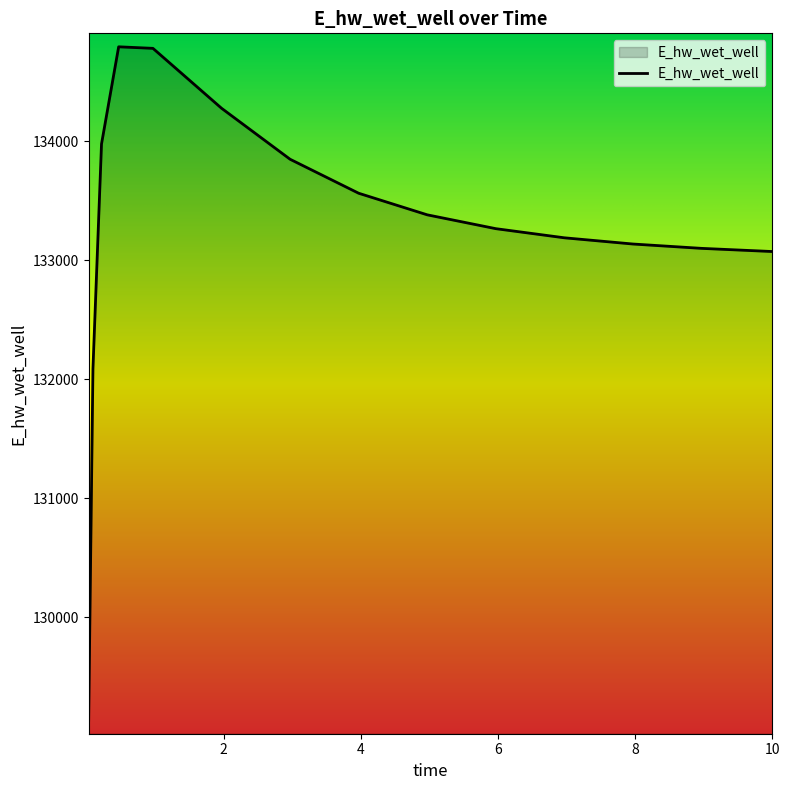

What is the maximum value shown in the chart?

134794.3